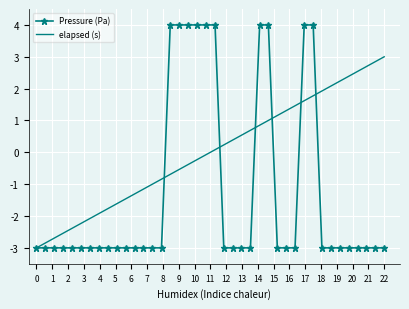

After their last crossing, which series has the higher values: Pressure (Pa) or elapsed (s)?

elapsed (s)